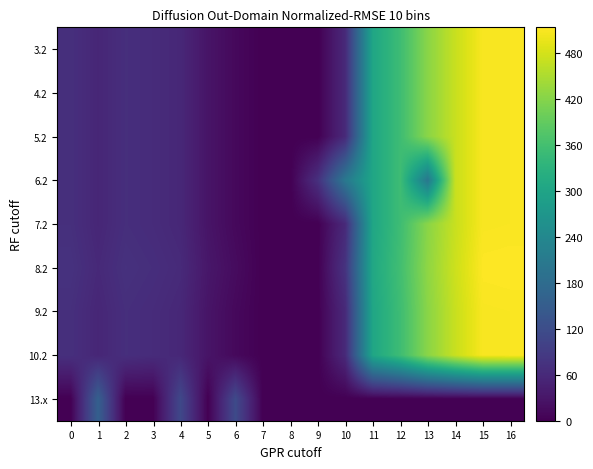

Reading left to right, what are all the values shown in this chart?

3.2: 0=70.1	1=55.7	2=68.5	3=64.0	4=57.4	5=28.0	6=11.8	7=0.0	8=0.0	9=0.0	10=60.4	11=303.6	12=354.2	13=423.4	14=470.4	15=508.8	16=509.6
4.2: 0=70.1	1=55.7	2=68.5	3=64.0	4=57.4	5=28.0	6=11.8	7=0.0	8=0.0	9=0.0	10=60.4	11=303.6	12=354.2	13=423.4	14=470.4	15=508.8	16=509.6
5.2: 0=70.1	1=55.7	2=68.5	3=64.0	4=57.4	5=28.0	6=11.8	7=0.0	8=0.0	9=0.0	10=60.4	11=303.6	12=354.2	13=423.4	14=470.4	15=508.8	16=509.6
6.2: 0=70.1	1=55.7	2=68.5	3=64.0	4=57.4	5=28.0	6=11.8	7=0.0	8=0.0	9=71.5	10=206.5	11=303.6	12=354.2	13=205.8	14=470.4	15=508.8	16=509.6
7.2: 0=70.1	1=55.7	2=68.5	3=64.0	4=57.4	5=28.0	6=11.8	7=0.0	8=0.0	9=0.0	10=60.4	11=303.6	12=354.2	13=423.4	14=470.4	15=508.8	16=509.6
8.2: 0=74.1	1=59.7	2=72.5	3=68.0	4=61.4	5=32.0	6=15.8	7=0.0	8=0.0	9=0.0	10=76.2	11=307.6	12=358.2	13=427.4	14=474.4	15=512.8	16=513.6
9.2: 0=70.1	1=55.7	2=68.5	3=64.0	4=57.4	5=28.0	6=11.8	7=0.0	8=0.0	9=0.0	10=60.4	11=303.6	12=354.2	13=423.4	14=470.4	15=508.8	16=509.6
10.2: 0=70.1	1=55.7	2=68.5	3=64.0	4=57.4	5=28.0	6=11.8	7=0.0	8=0.0	9=0.0	10=60.4	11=303.6	12=354.2	13=423.4	14=470.4	15=508.8	16=509.6
13.x: 0=0.0	1=156.5	2=0.0	3=0.0	4=111.9	5=0.0	6=115.0	7=0.0	8=0.0	9=0.0	10=0.0	11=0.0	12=0.0	13=0.0	14=0.0	15=0.0	16=0.0